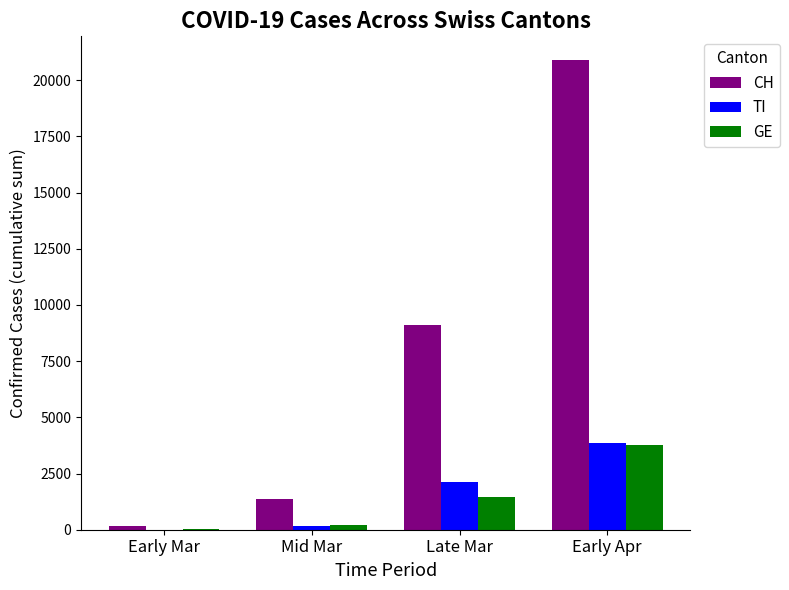

How many positive values does the TI series have?

3